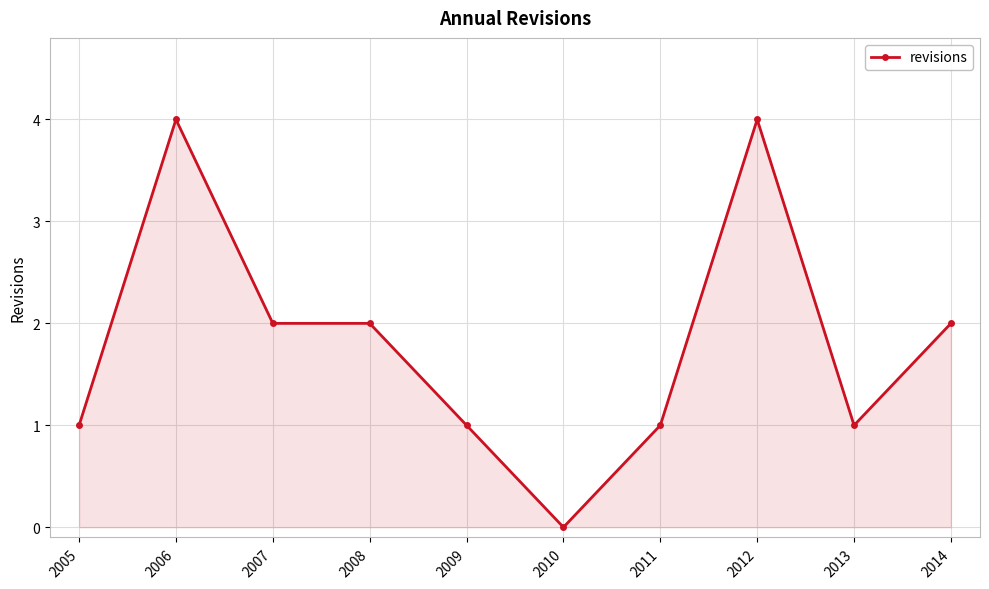

What is the difference between the second highest and minimum values?

4